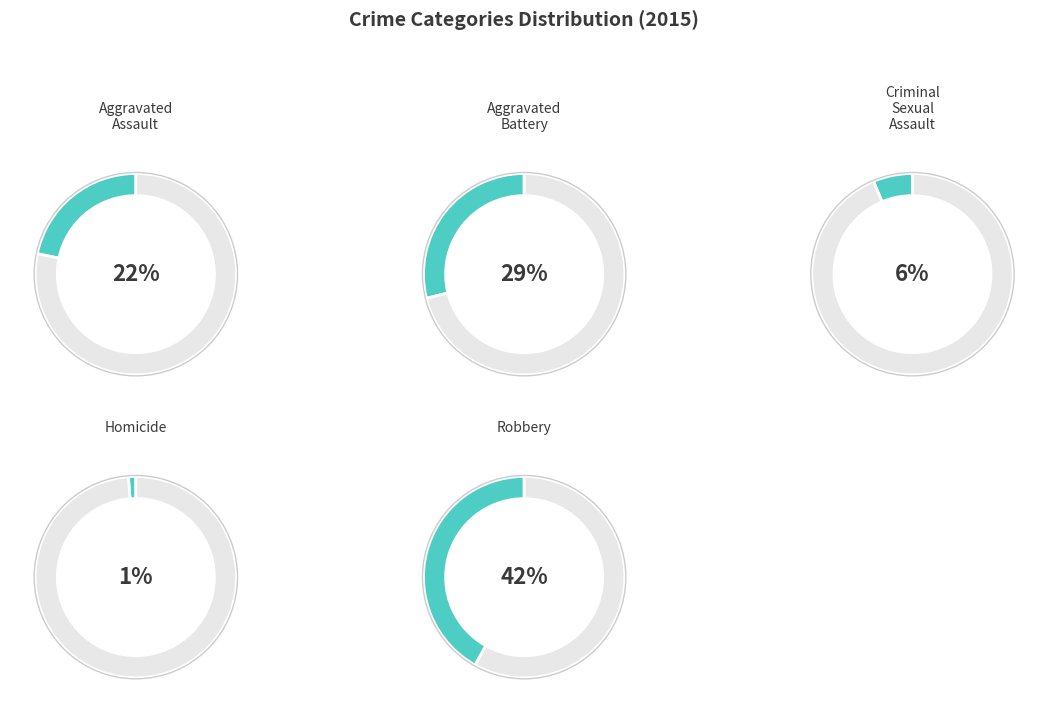

Is it true that Criminal Sexual Assault is 6% of the pie?

True